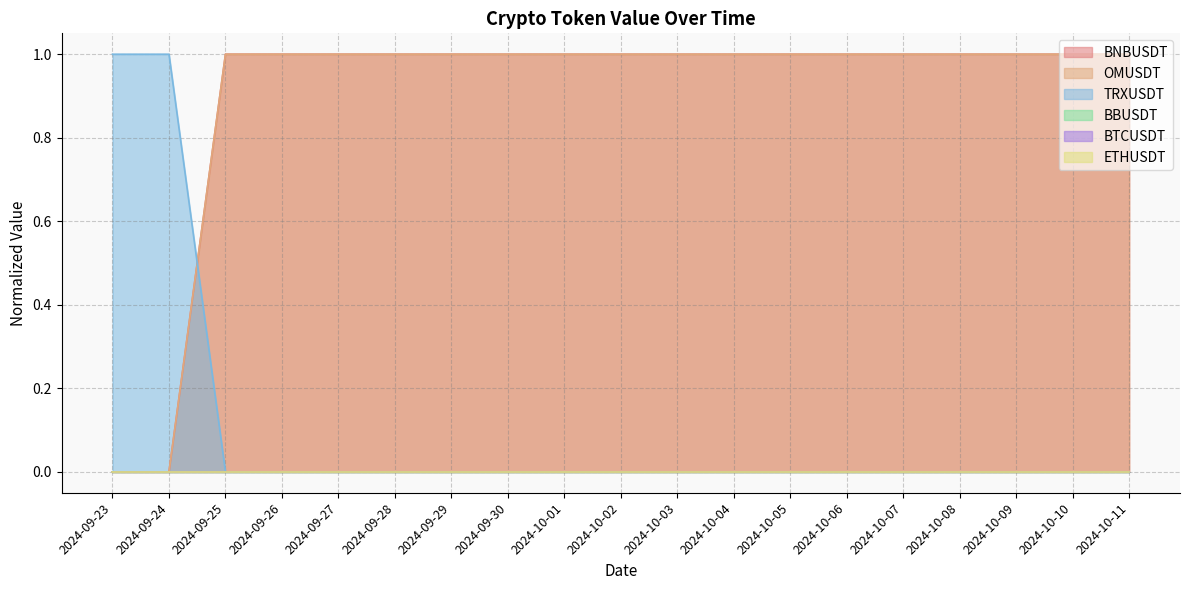

At which label does TRXUSDT reach its minimum?

2024-09-25